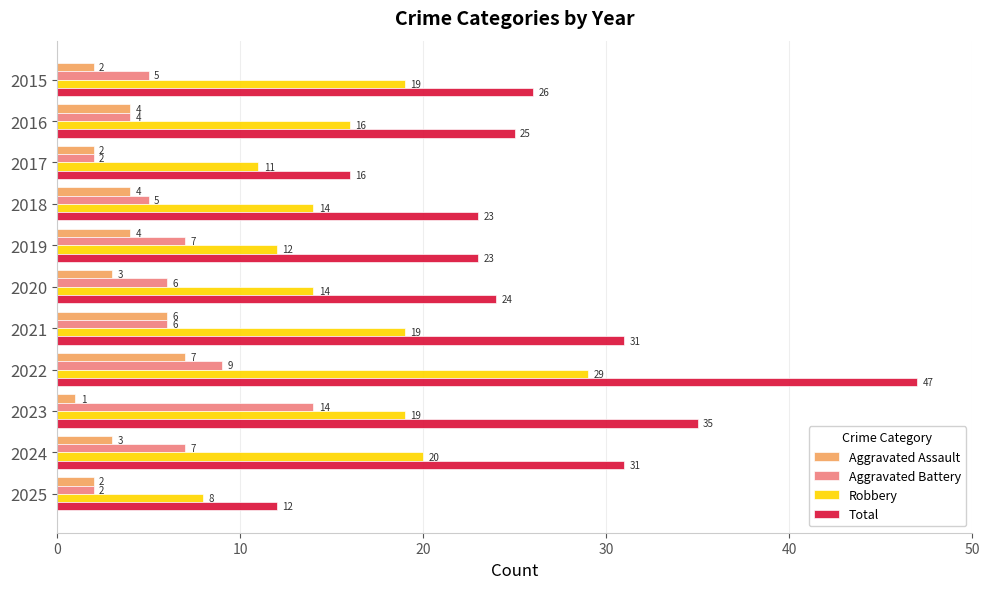

Which series changed the most between 2017 and 2020?

Total